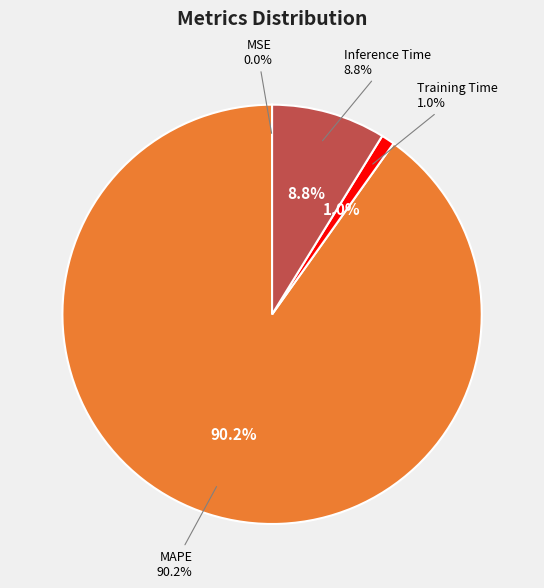

Which has a higher value, MAPE or Training Time?

MAPE